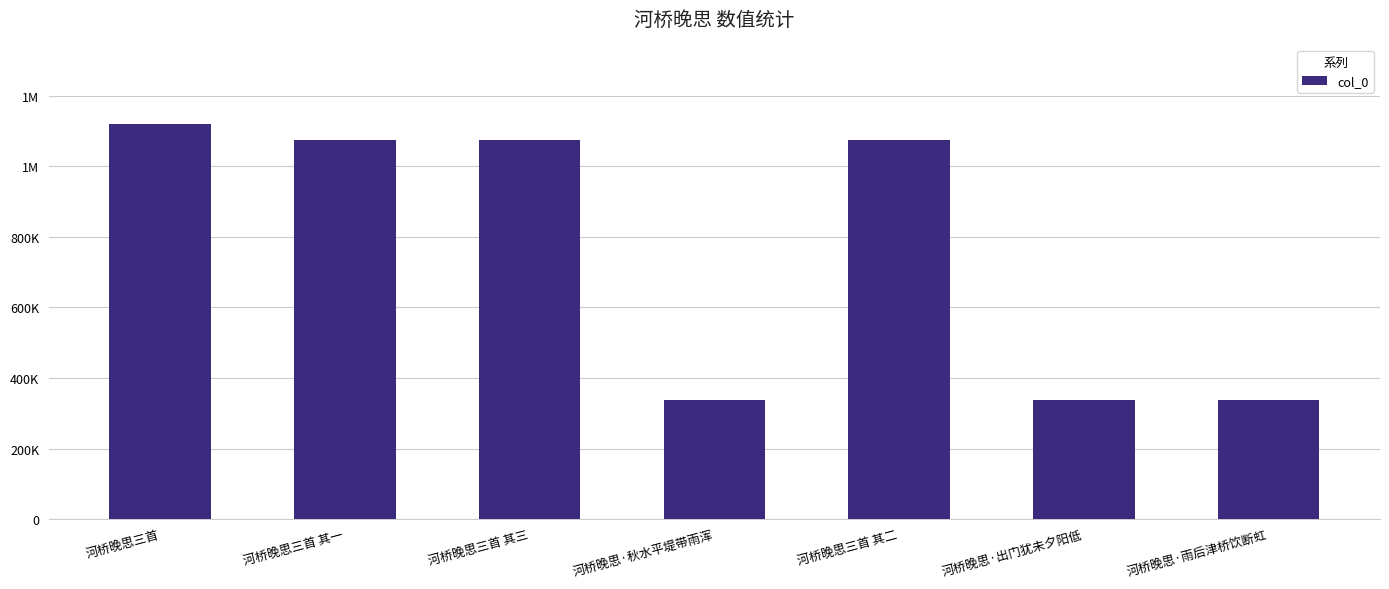

Is it true that the value at 河桥晚思·出门犹未夕阳低 is 337142?

True